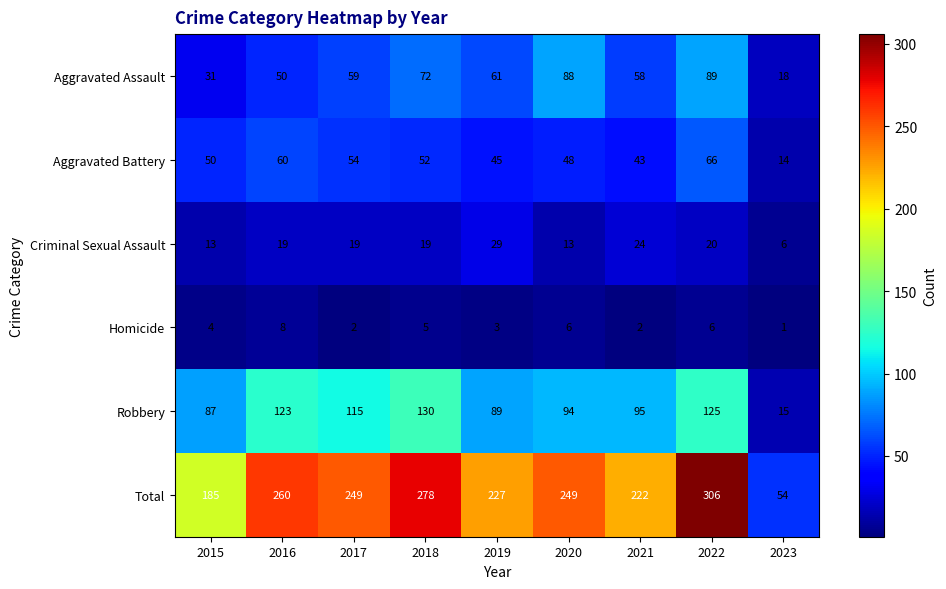

Between 2018 and 2021, which series saw the biggest shift?

Total